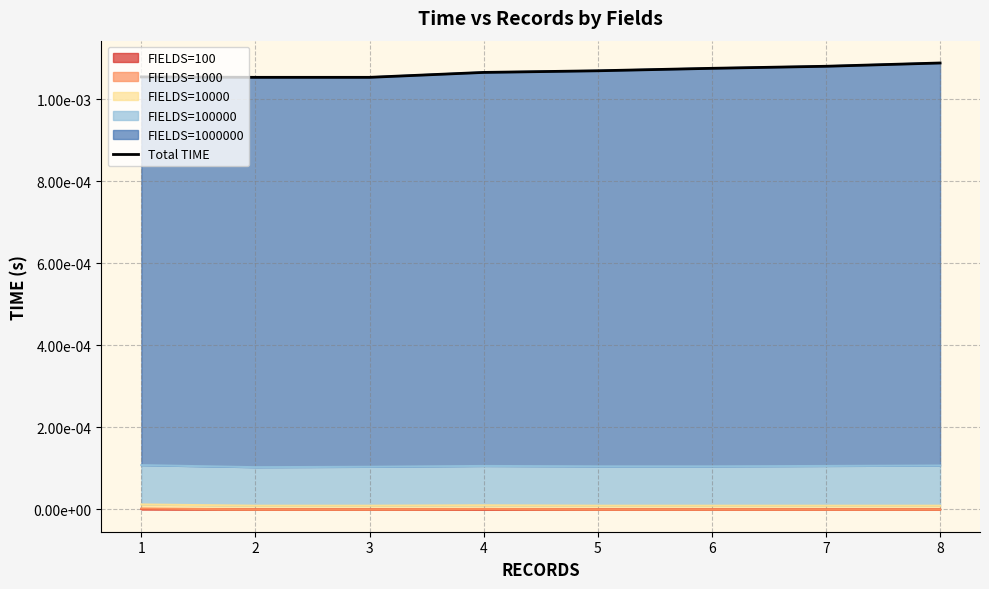

How many lines are shown in the chart?

1